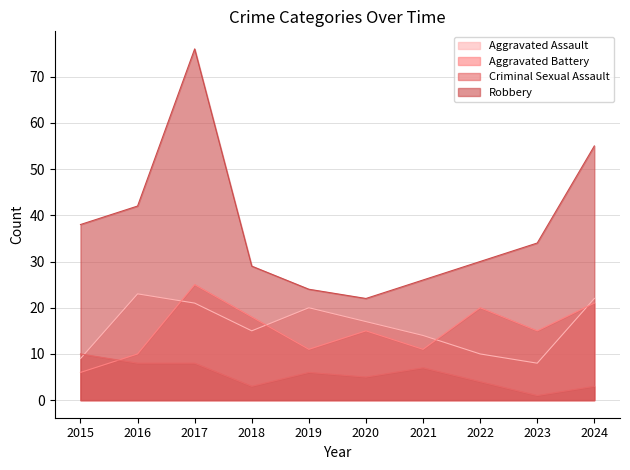

At which category does Robbery reach its first local peak?

2017